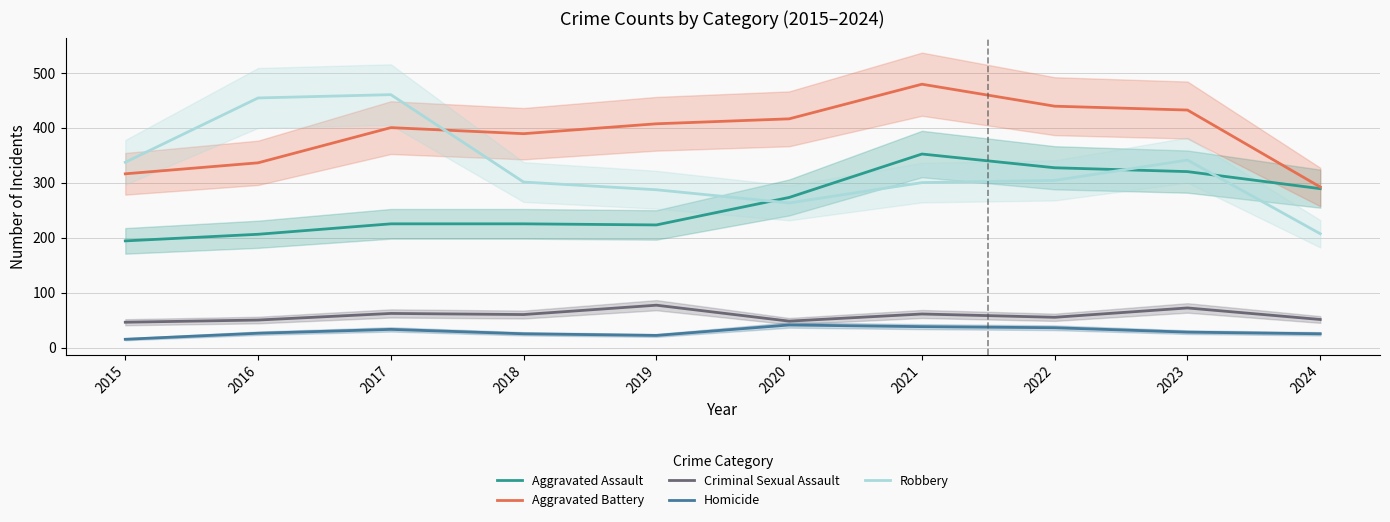

True or false: Robbery and Criminal Sexual Assault cross at least once.

False